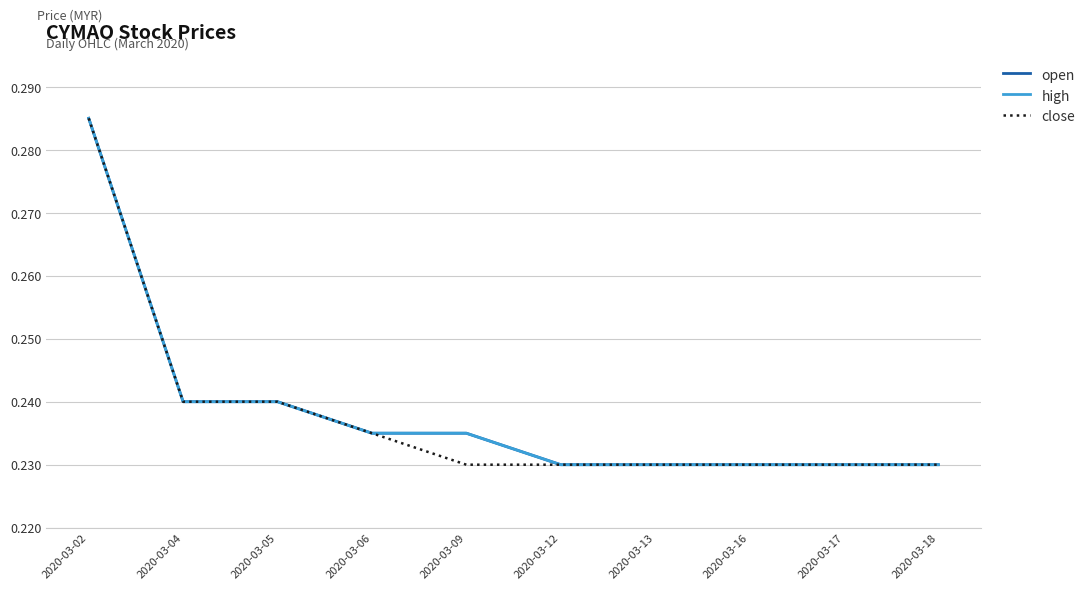

What is the average value of the open series?

0.2